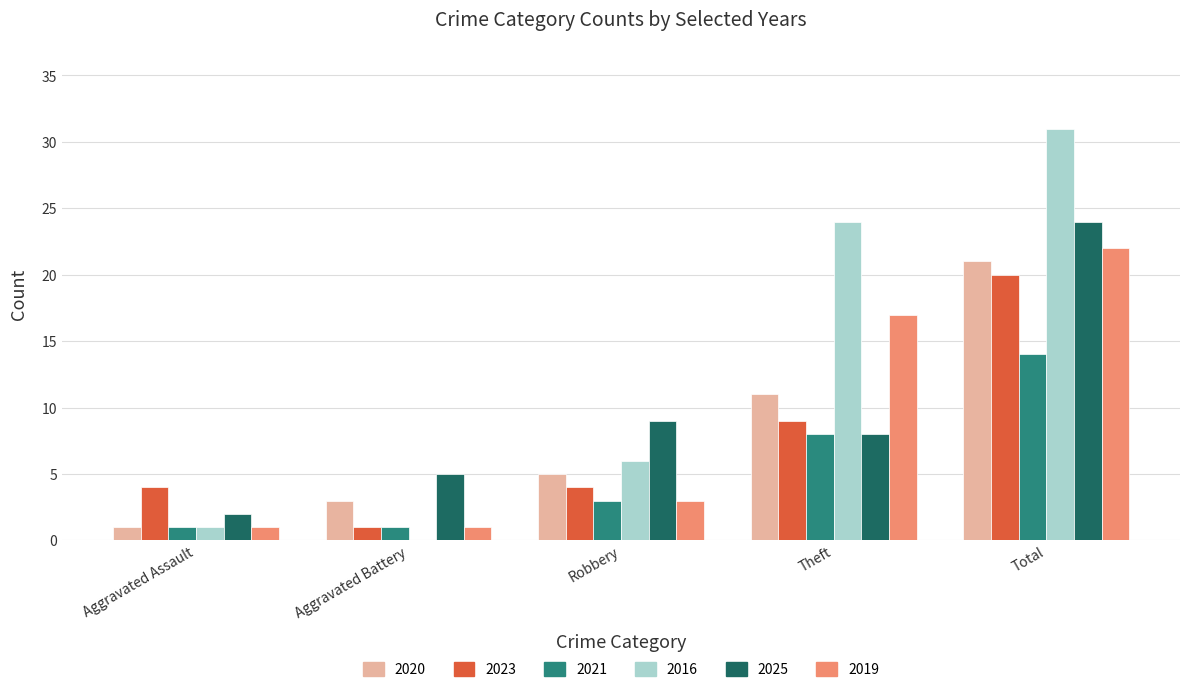

The 2016 series shows 10 at Total. True or false?

False